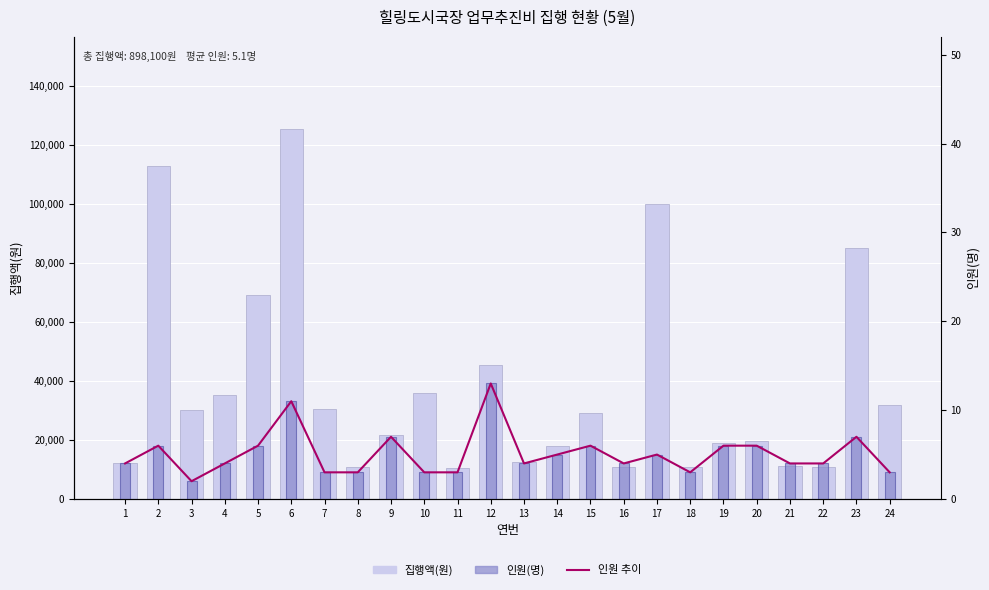

Reading left to right, list all the values displayed in this chart.

집행액(원): 12150	112800	30000	35100	69200	125200	30500	10800	21600	36000	10350	45450	12600	18000	29100	10800	100000	10800	18900	19500	11250	11000	85000	32000
인원 추이: 4	6	2	4	6	11	3	3	7	3	3	13	4	5	6	4	5	3	6	6	4	4	7	3
인원(명): 4	6	2	4	6	11	3	3	7	3	3	13	4	5	6	4	5	3	6	6	4	4	7	3